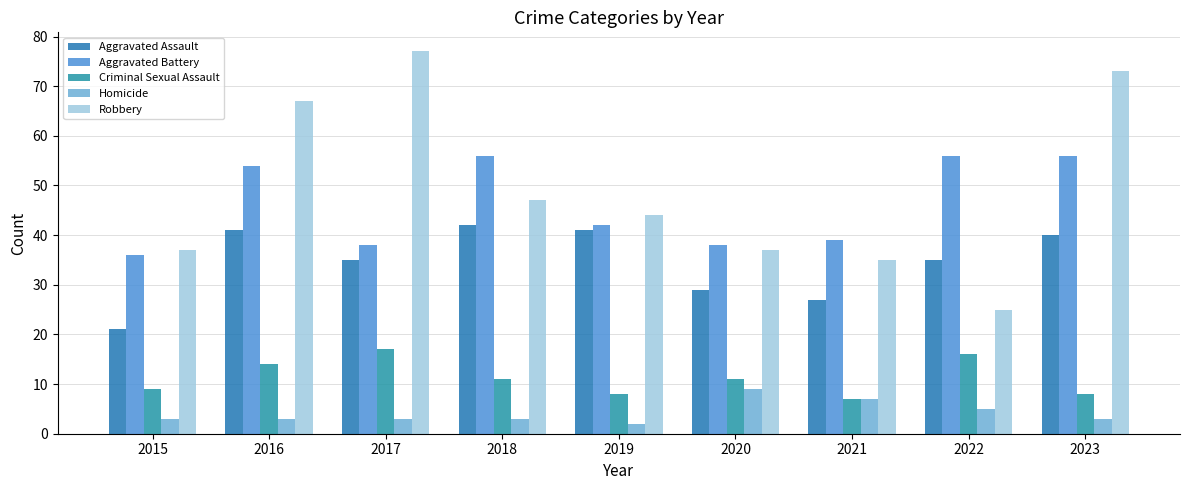

What is the sum of the Robbery values at 2021 and 2023?

108